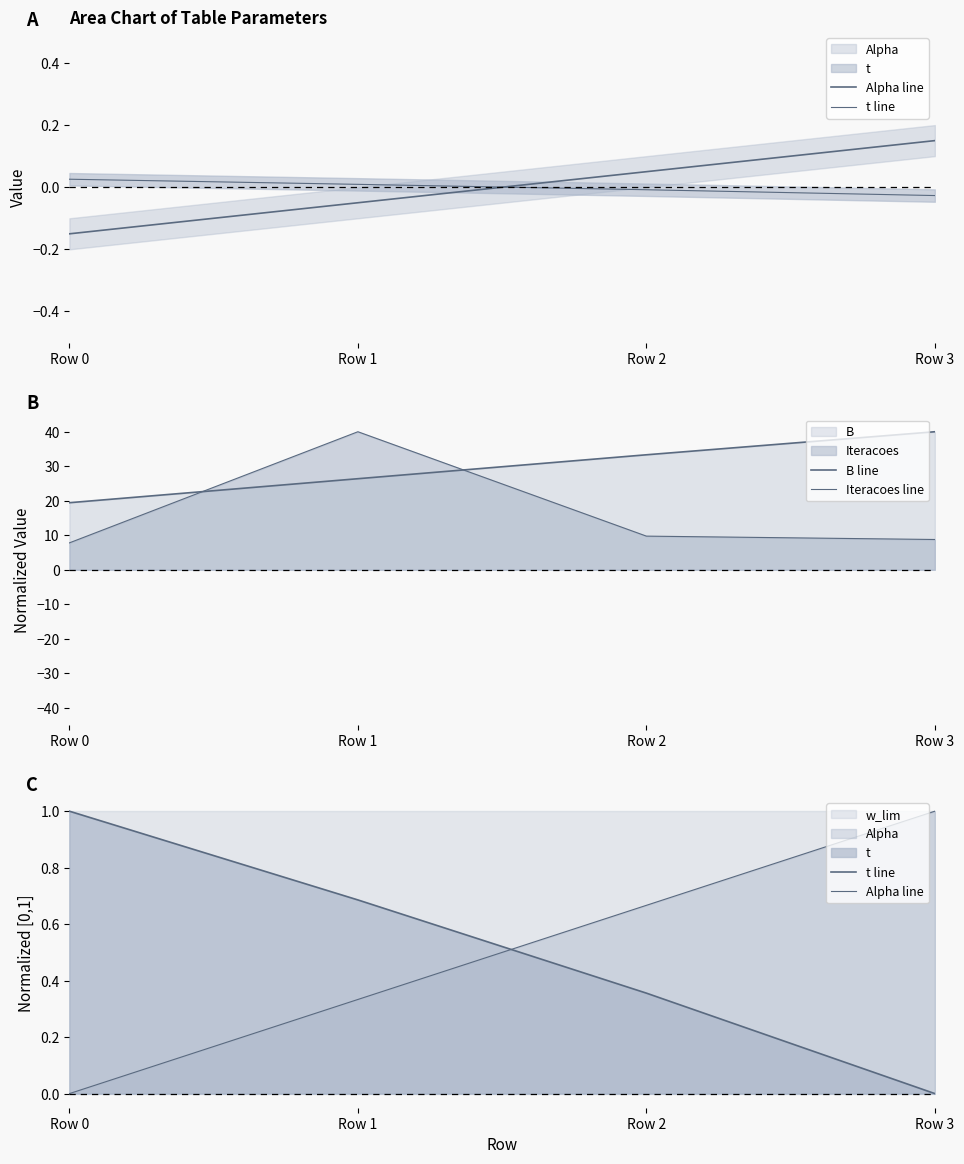

At Row 0, list the series in order from largest to smallest.

B line, Iteracoes line, t line, Alpha line